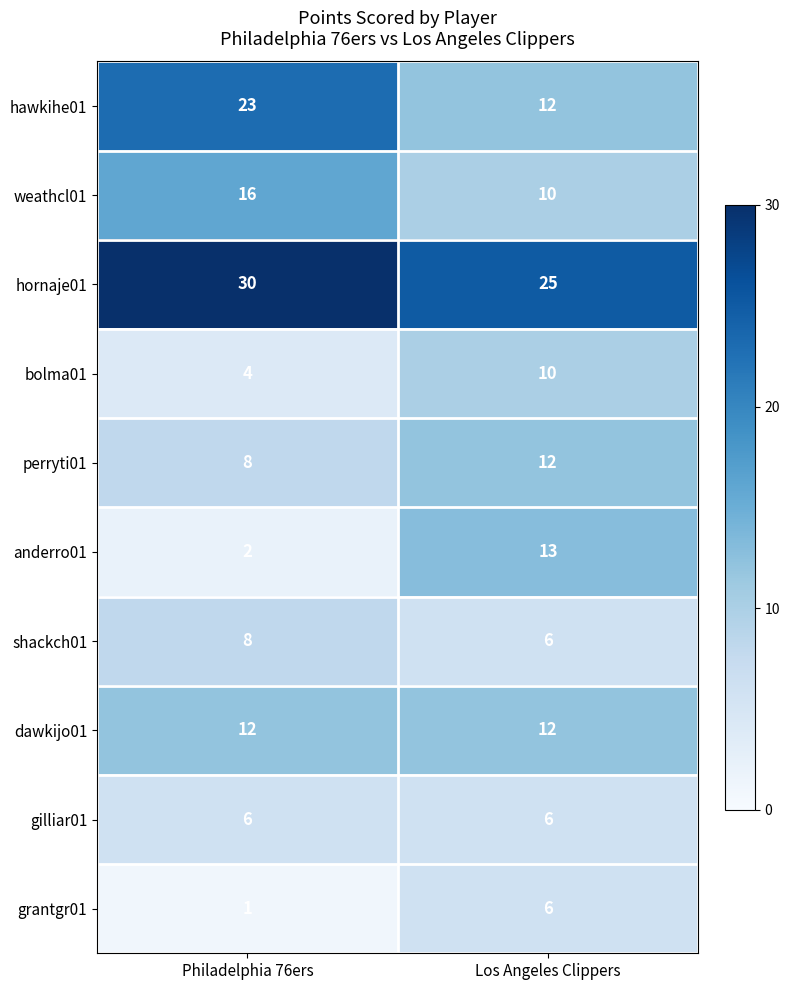

At which label is perryti01 closest to 10?

Philadelphia 76ers